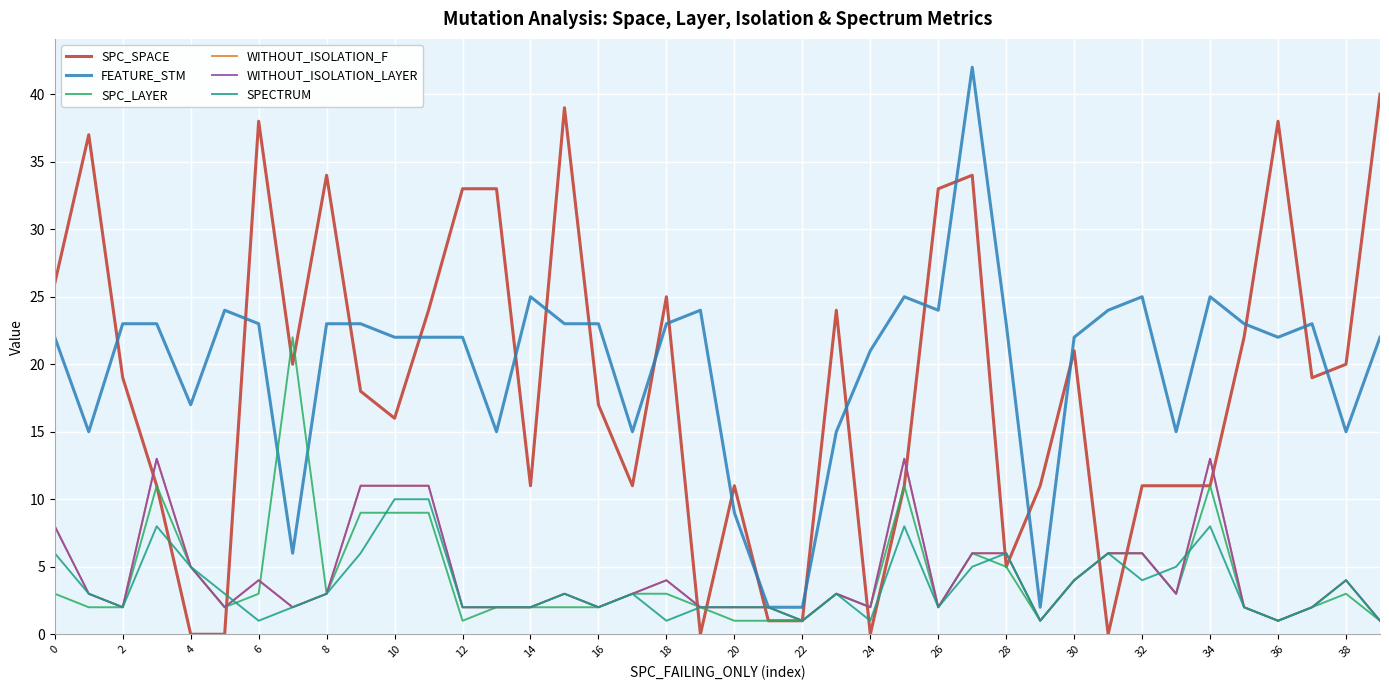

What is the maximum value shown in the chart?

42